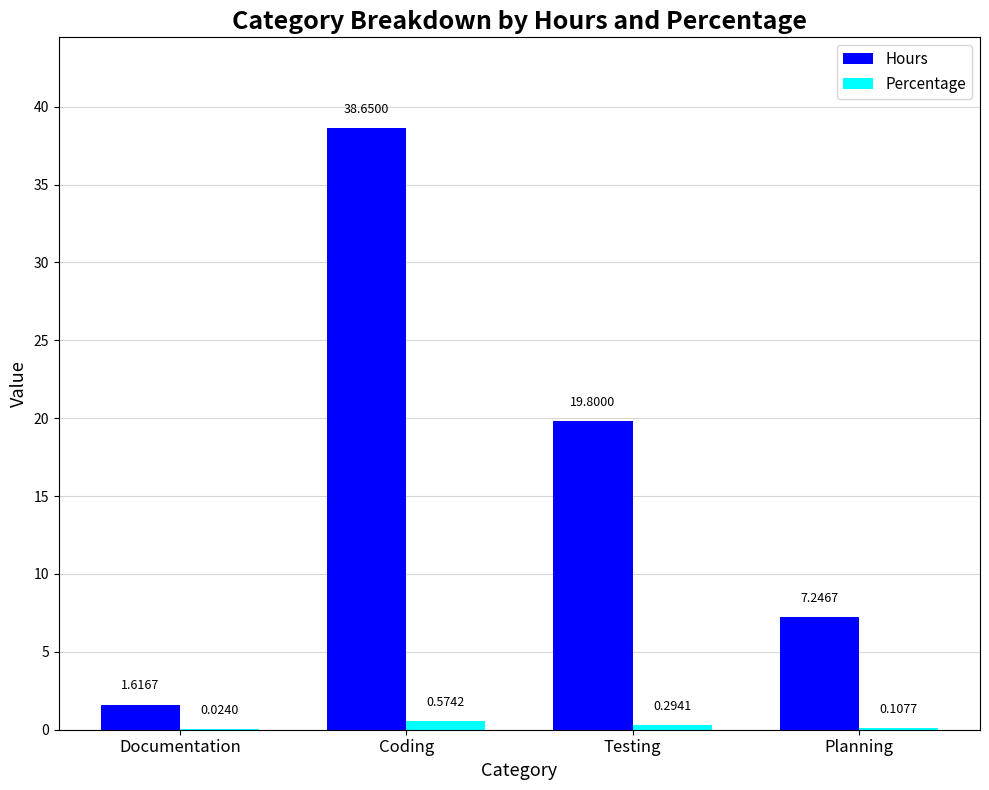

What is the sum of the Hours values at Testing and Planning?

27.0